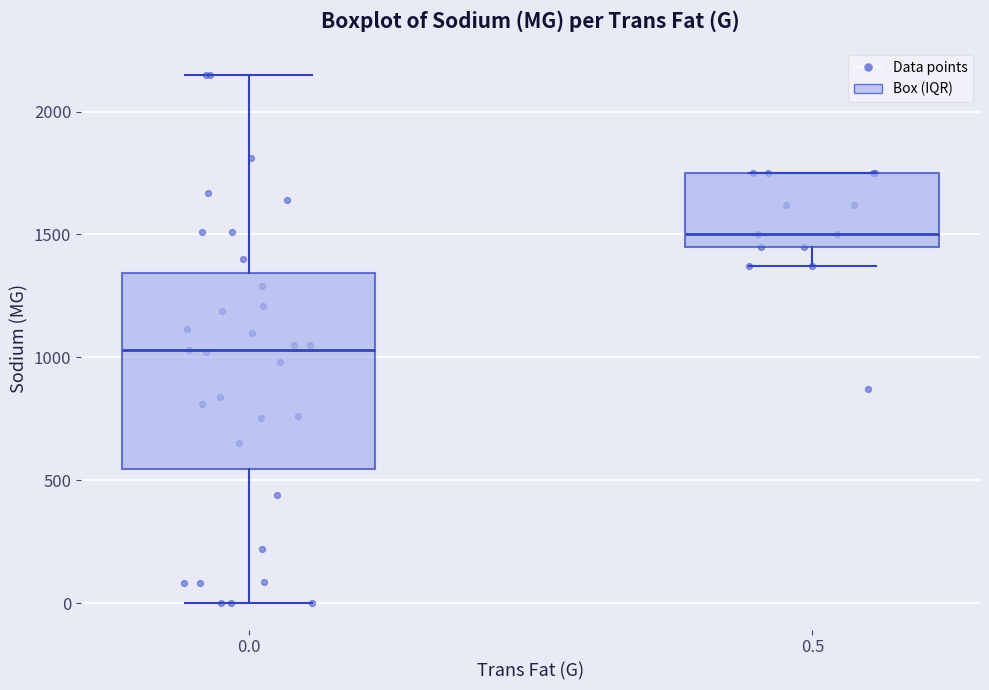

Where does the lower whisker of the box at x = 0.5 end on the y-axis? The values are not printed on the chart, so give them approximately, as read against the axis.

1350